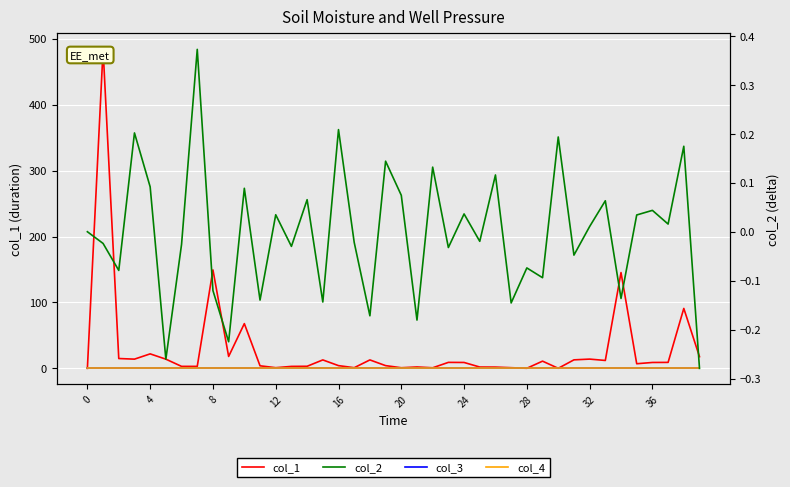

Rank the series by their maximum value, from lowest to highest.

col_3, col_4, col_2, col_1